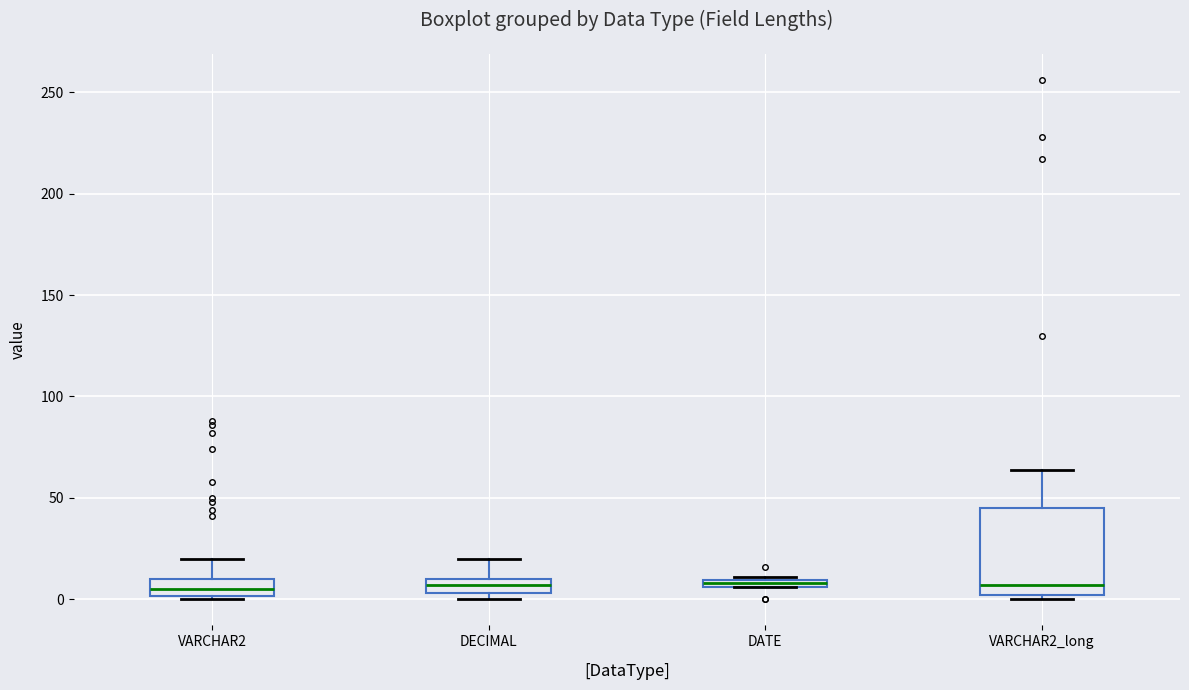

Where is the upper edge of the box for VARCHAR2 on the y-axis? The values are not printed on the chart, so give them approximately, as read against the axis.

10